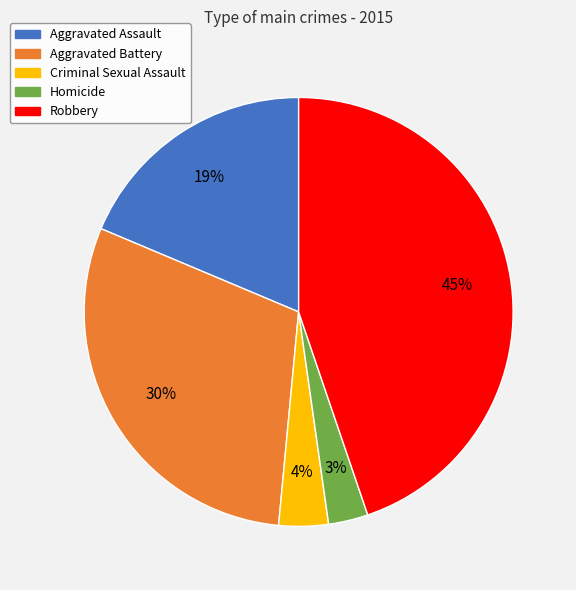

What is the smallest slice in the pie chart?

Homicide